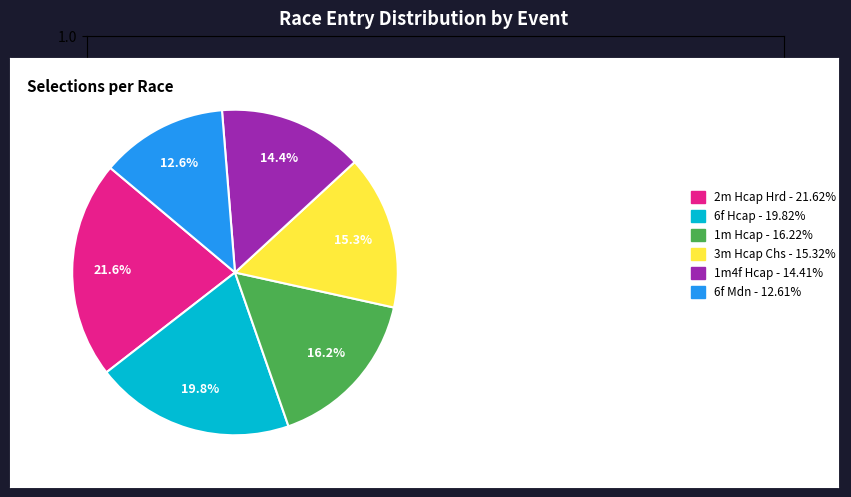

What is the ratio of the value at 6f Mdn - 12.61% to the value at 1m Hcap - 16.22%?

0.8